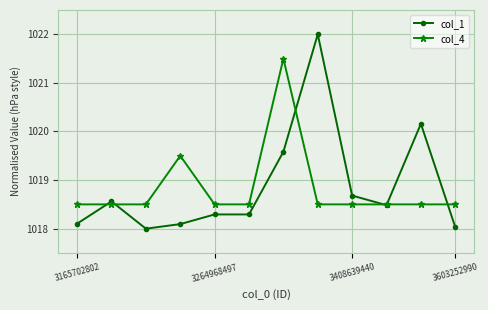

What is the average value of the col_1 series?

1018.9